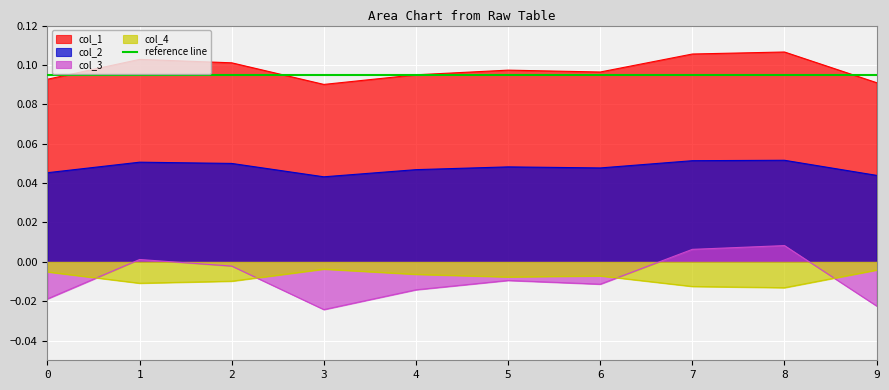

True or false: col_1 and col_3 intersect in this chart.

False